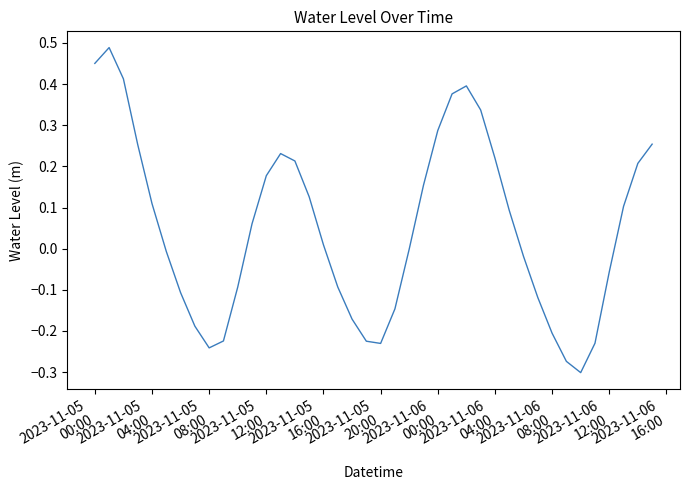

Does the chart display data point markers on the line(s)?

No